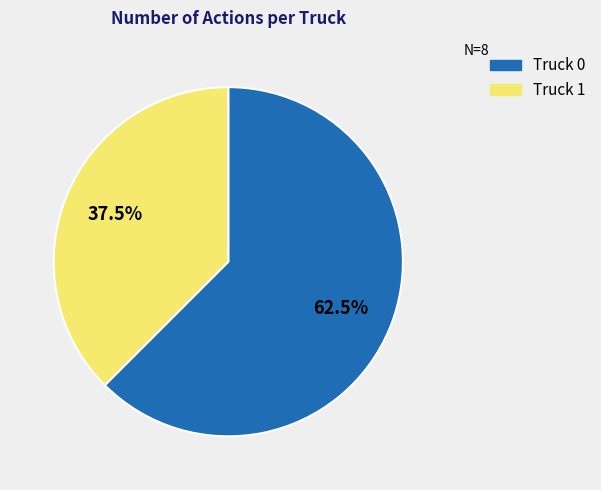

What is the ratio of the value at Truck 1 to the value at Truck 0?

0.6